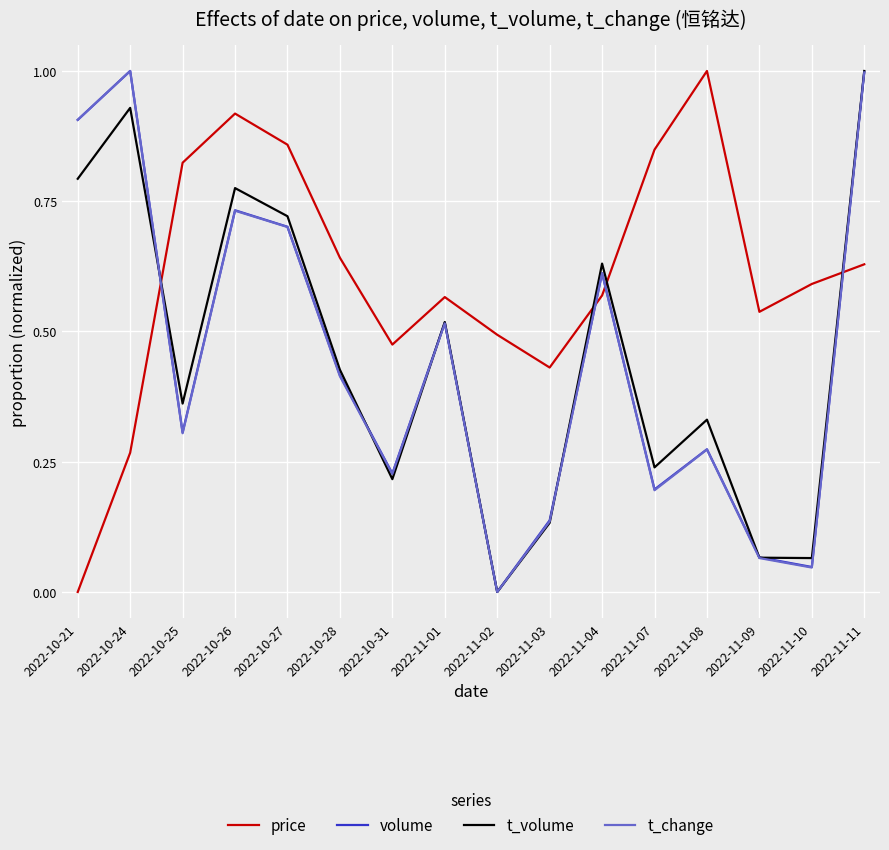

The value of price at 2022-10-24 is 0.3. True or false?

True